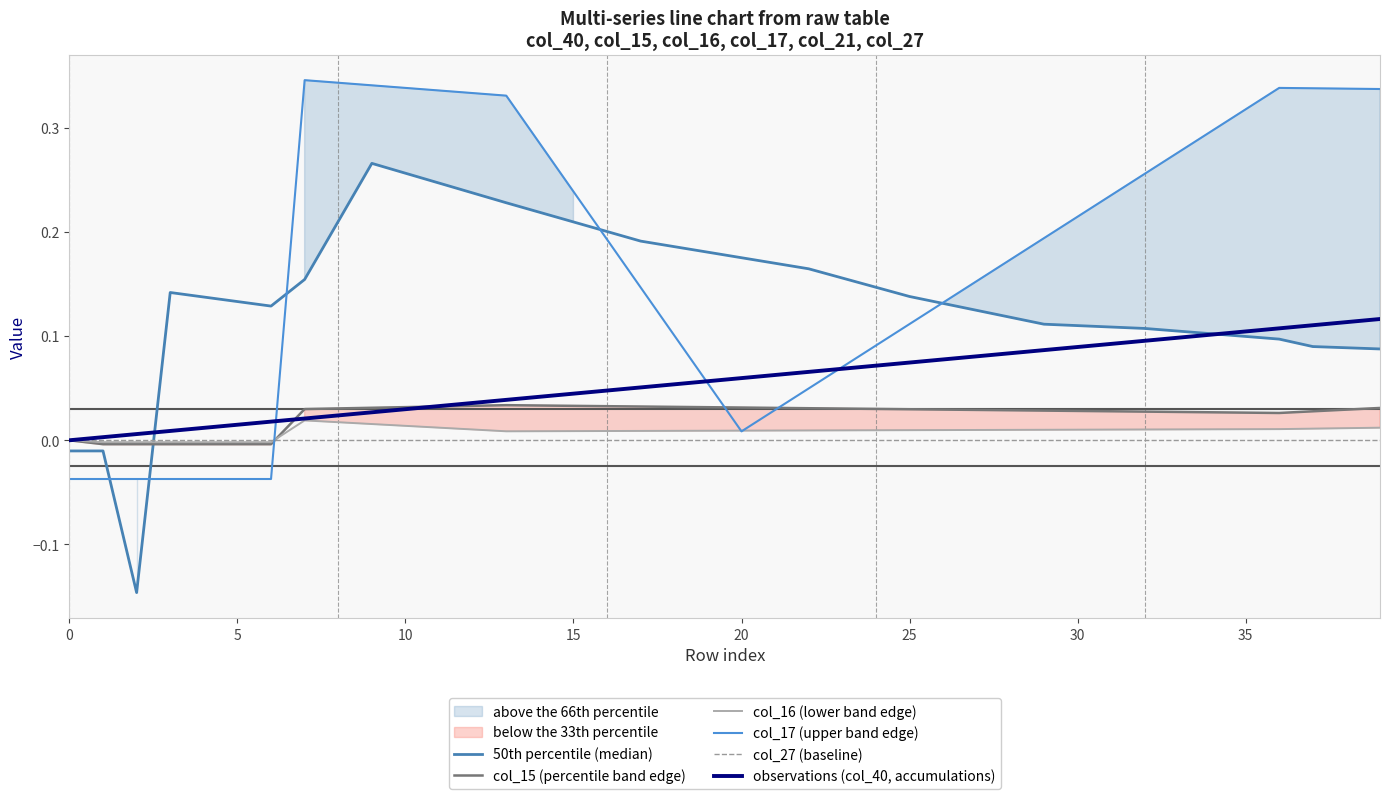

Is it true that 50th percentile (median) equals 0.2 at 18?

True